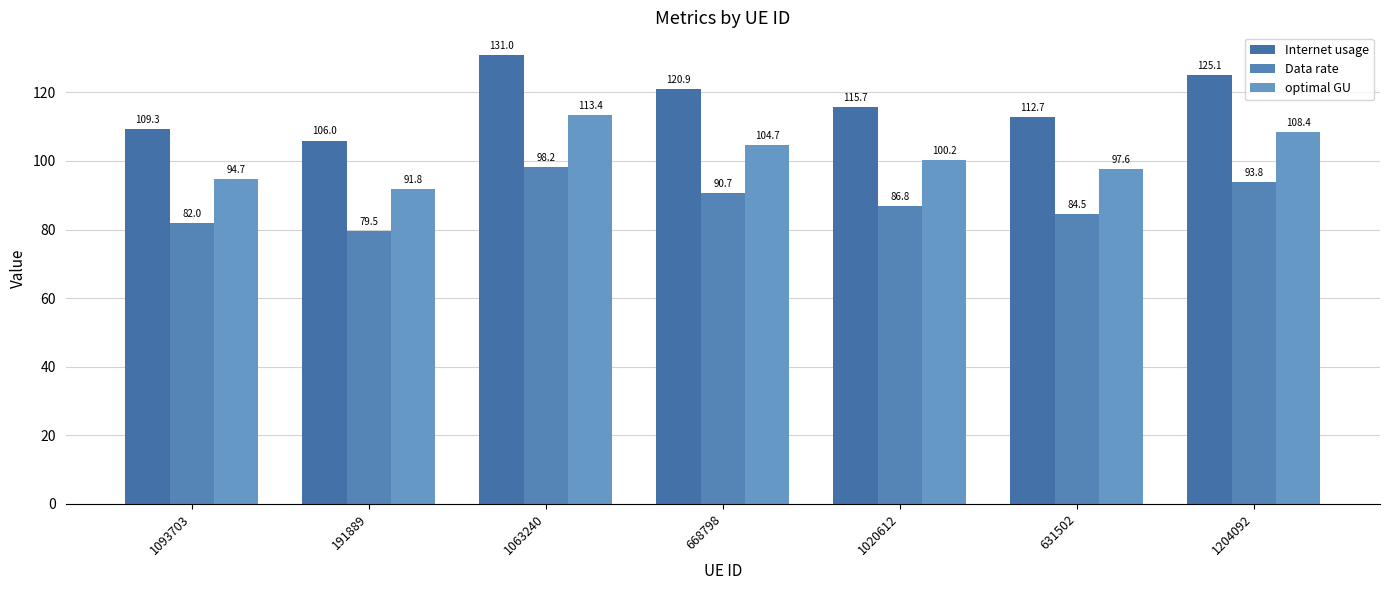

Which category has the lowest value in the Data rate series?

191889